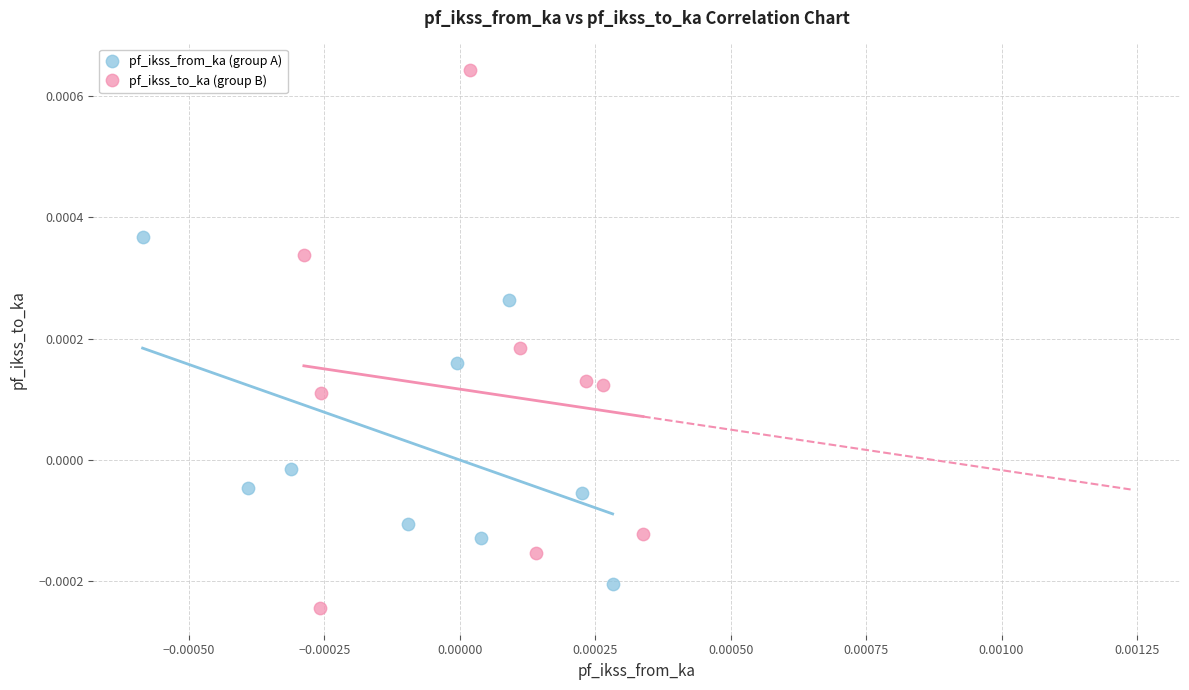

Which series contains the lowest Y value?

pf_ikss_to_ka (group B)